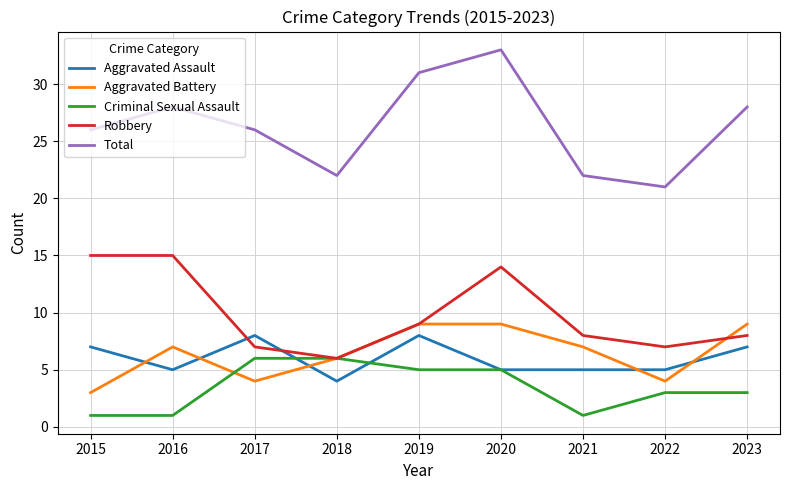

What is the average value of the Total series?

26